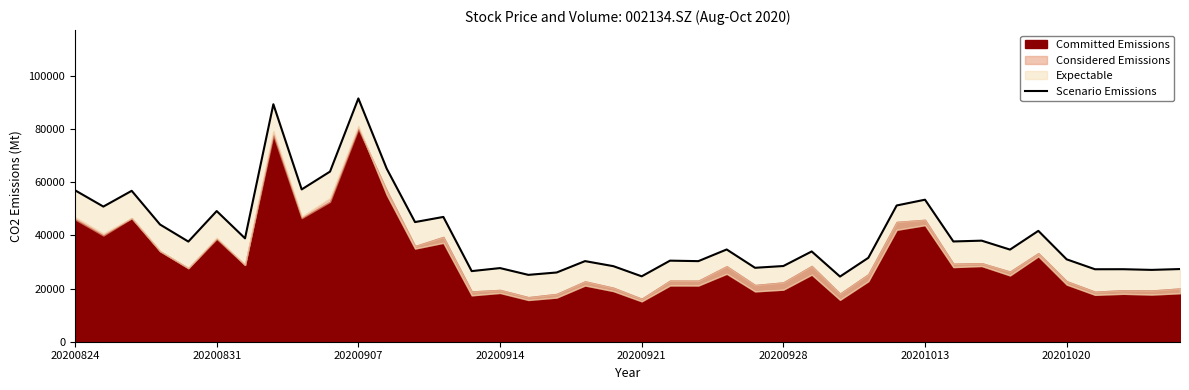

At which label does the data first exceed 34733?

20200824